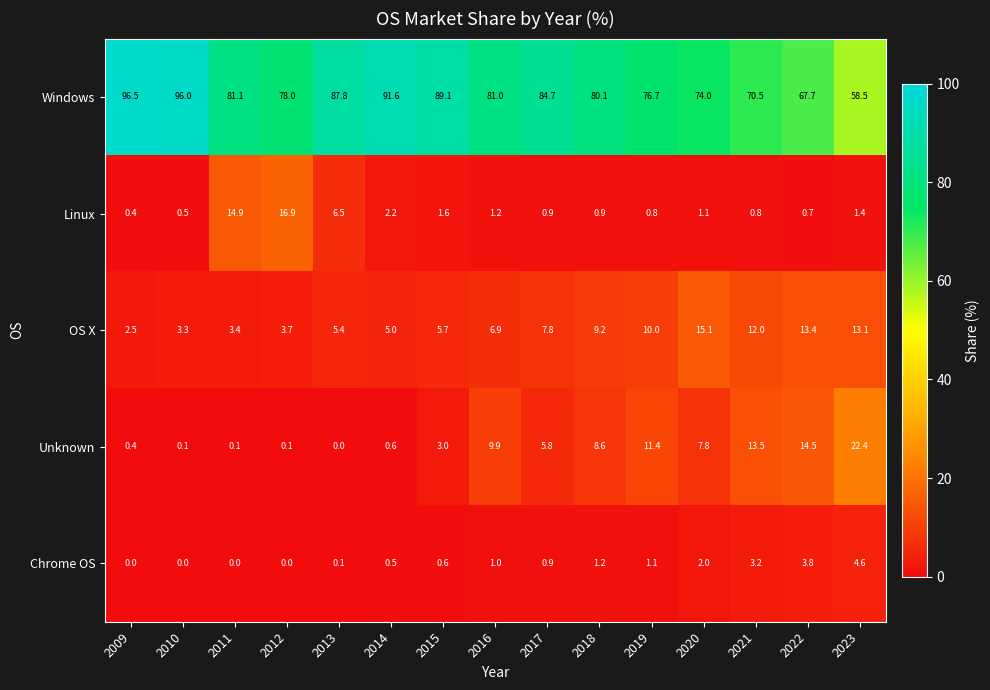

Count the number of categories in the chart.

15